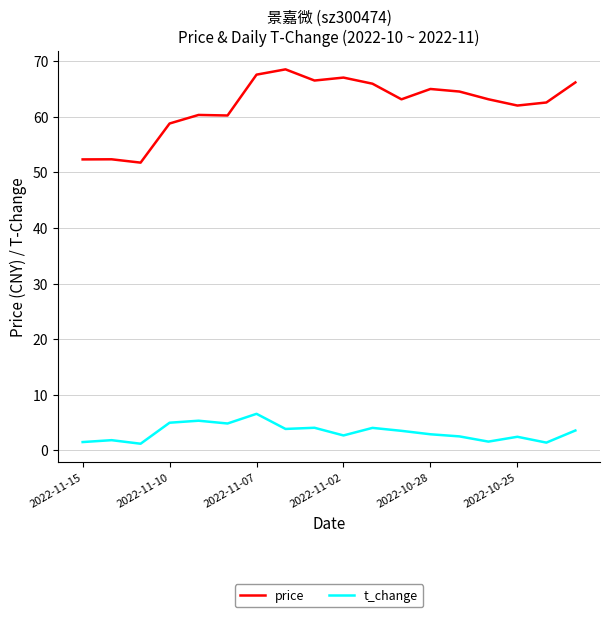

Which series has the largest total across all categories?

price